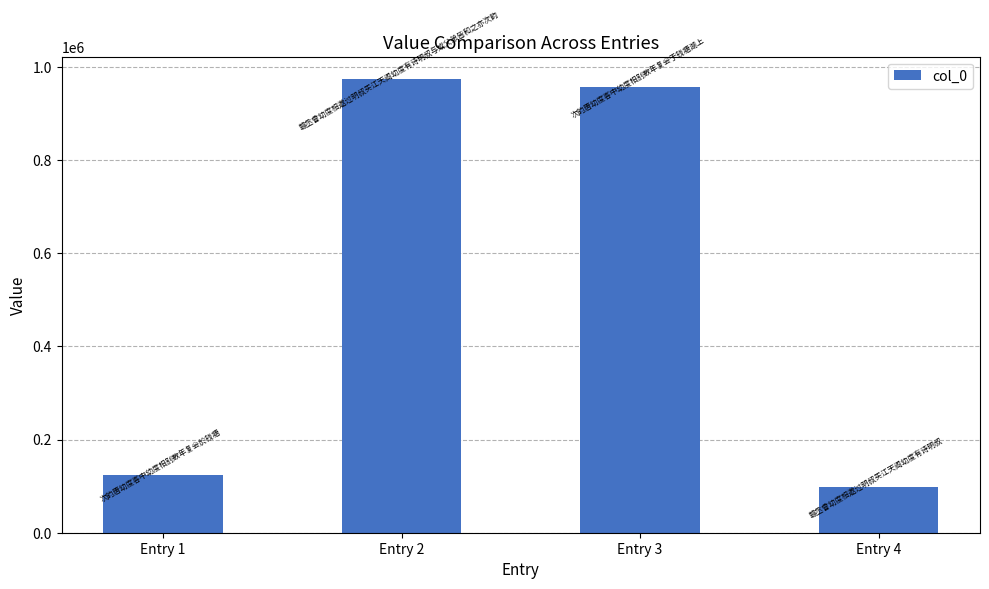

Are the bars horizontal?

No